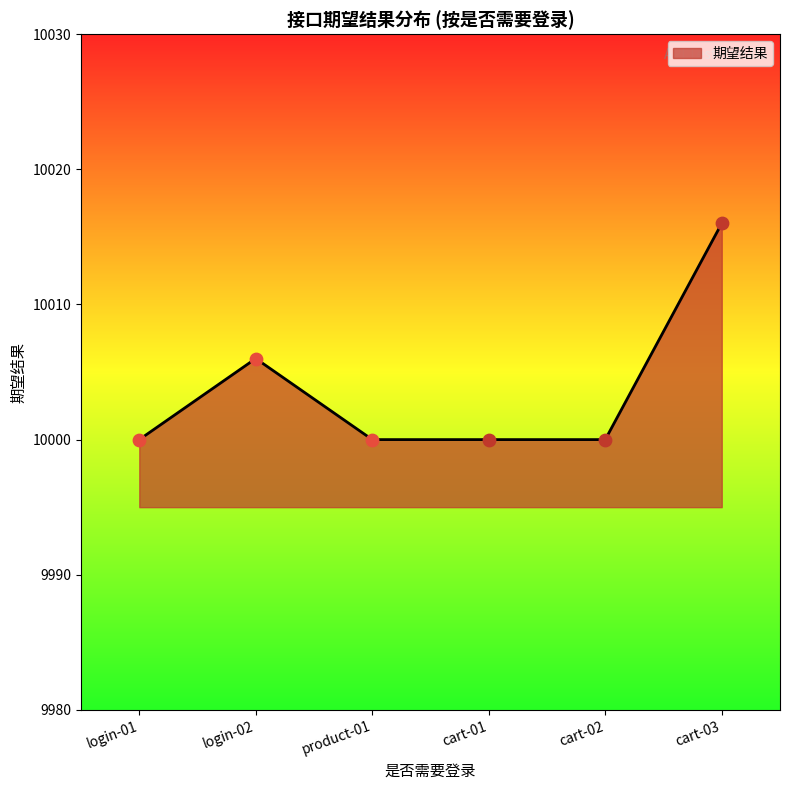

What is the change in value from login-01 to cart-03?

+16